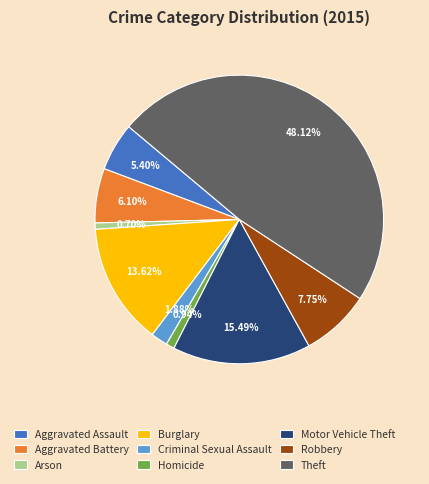

Combined, what portion of the pie is Aggravated Battery and Motor Vehicle Theft?

21.6%